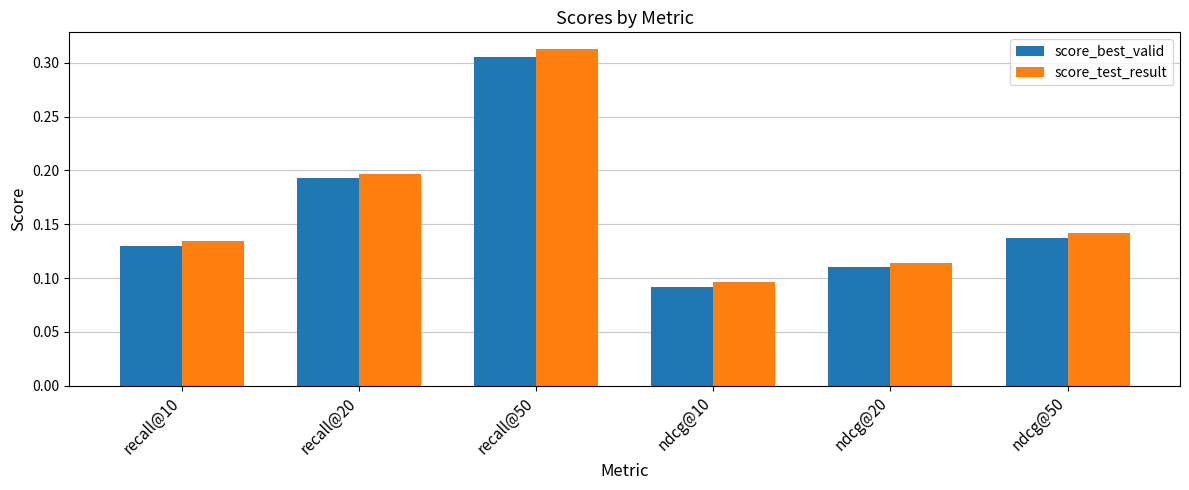

Is it true that score_test_result equals 0.1 at recall@20?

False